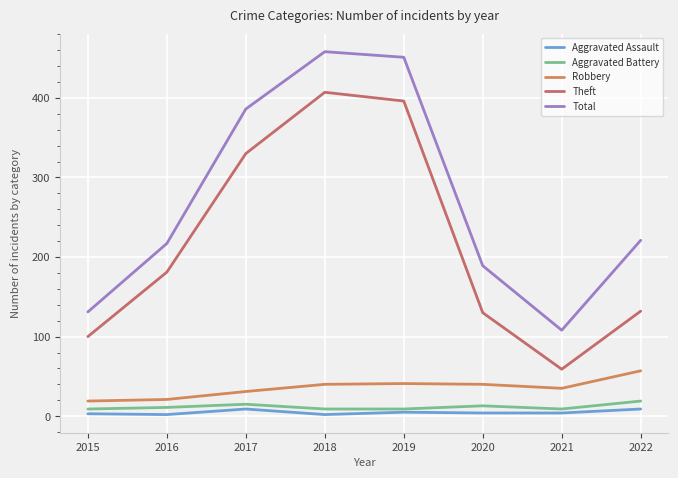

True or false: Theft and Robbery cross at least once.

False